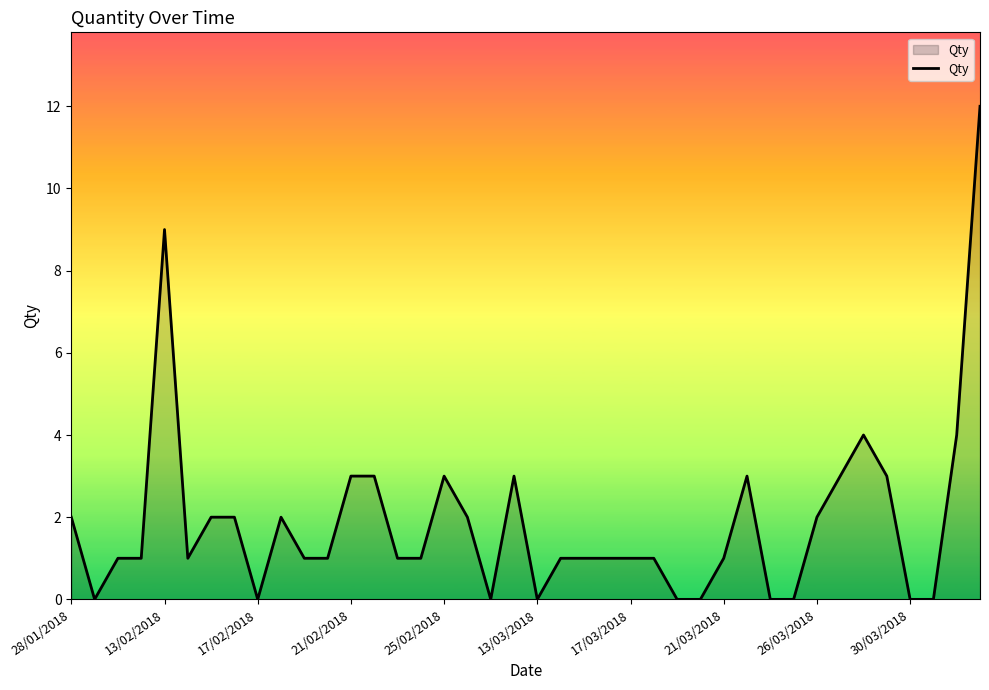

What is the maximum value shown in the chart?

12